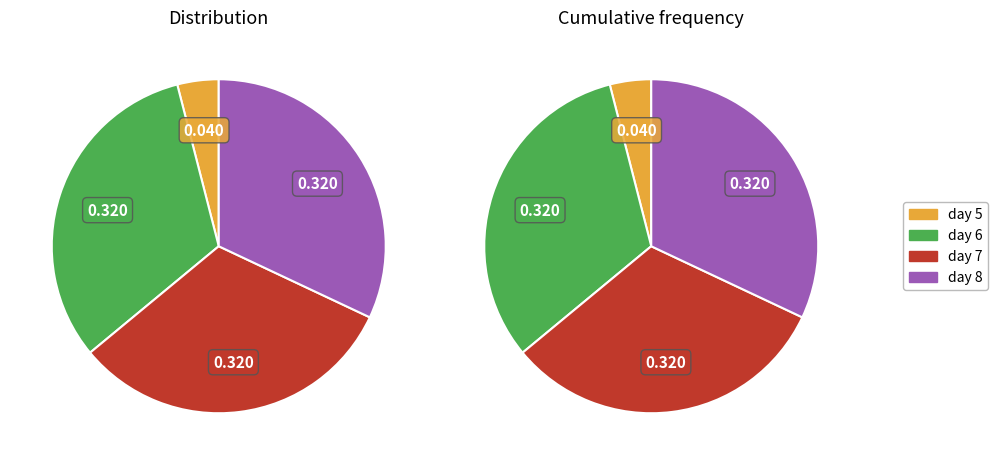

What percentage is the day 6 slice, to the nearest percent?

32%